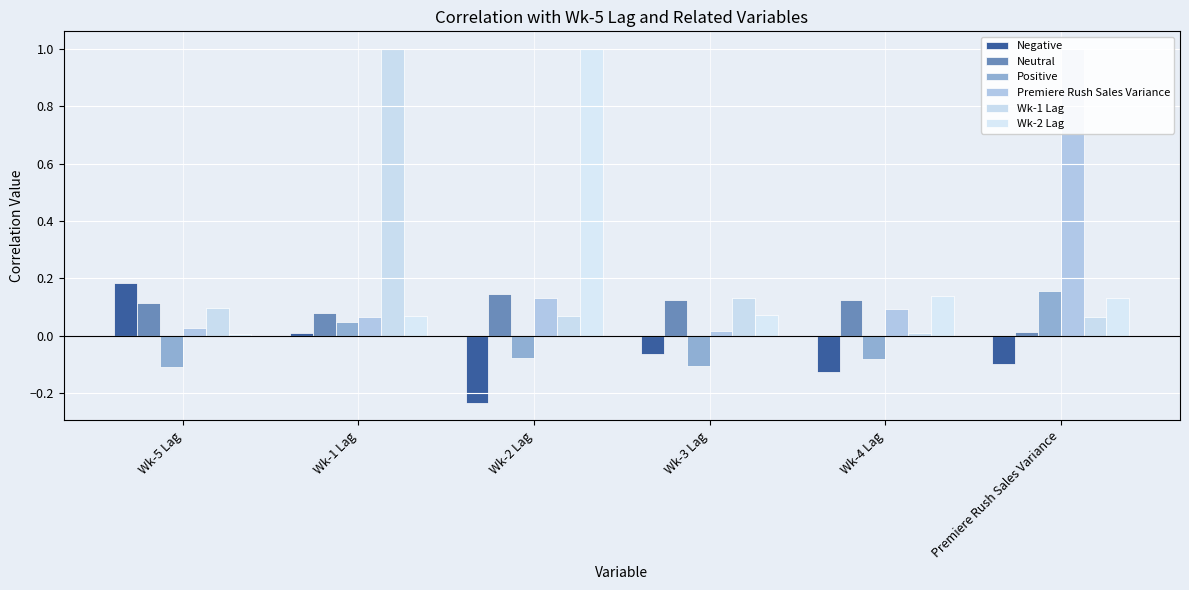

What is the sum of the Wk-2 Lag values at Wk-2 Lag and Wk-3 Lag?

1.1